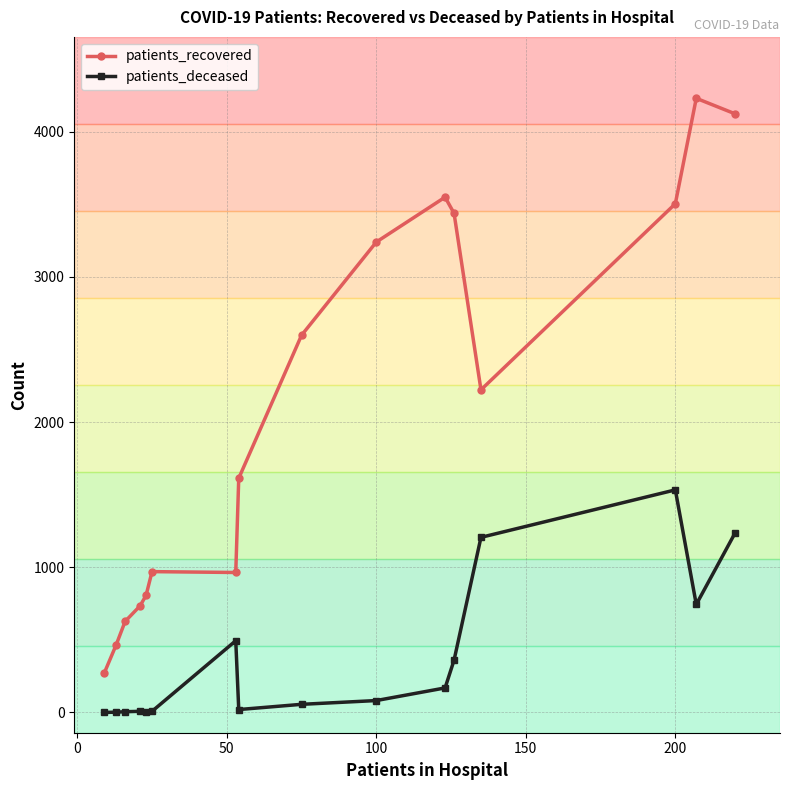

List the series in order of their overall mean, lowest first.

patients_deceased, patients_recovered